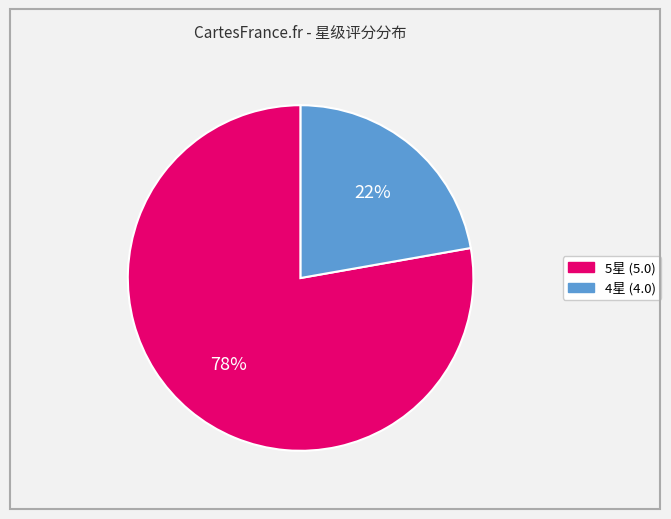

Count the number of slices in the pie.

2